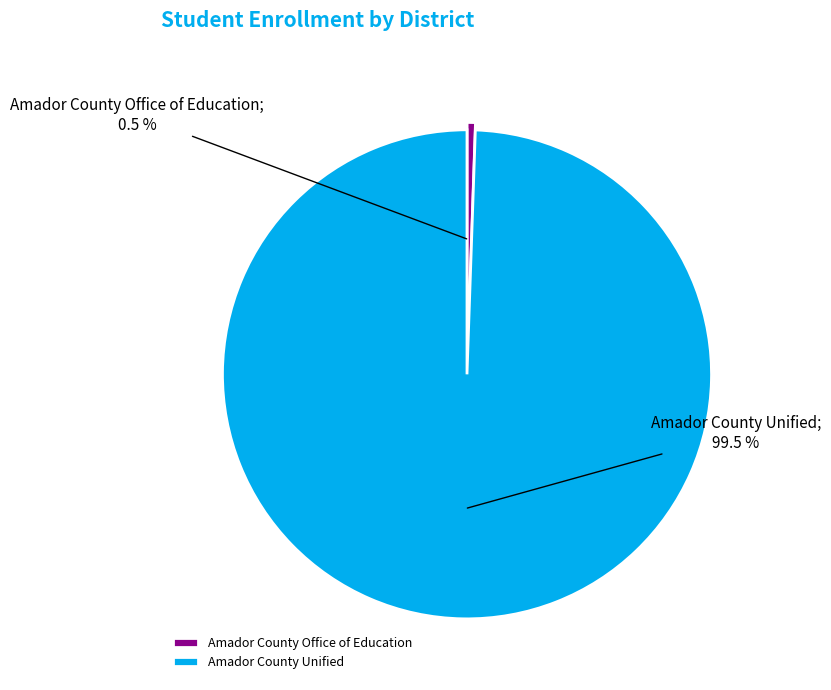

What is the smallest slice in the pie chart?

Amador County Office of Education